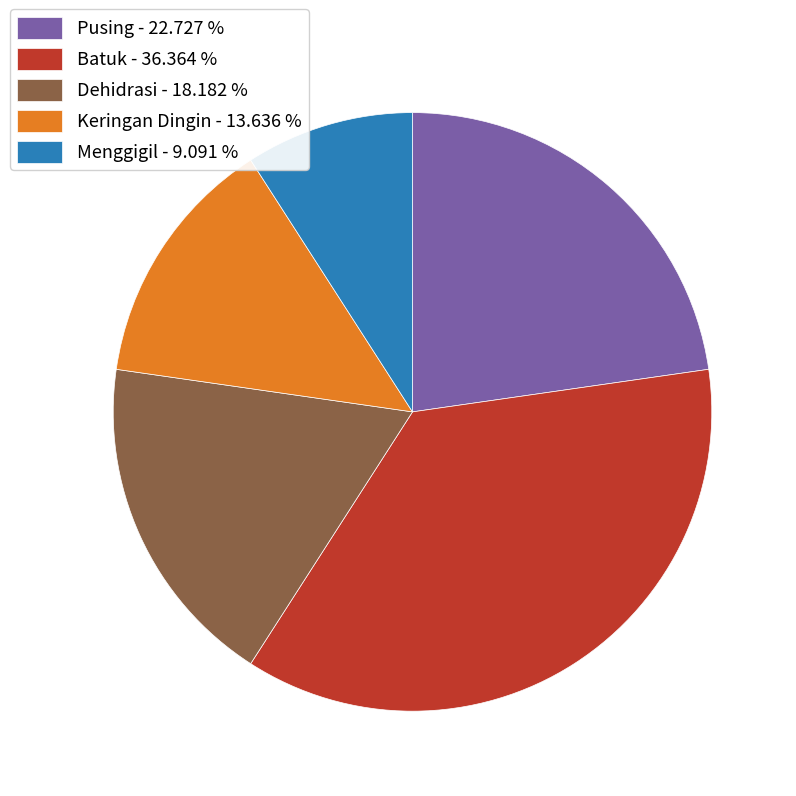

Does any single category account for the majority?

No